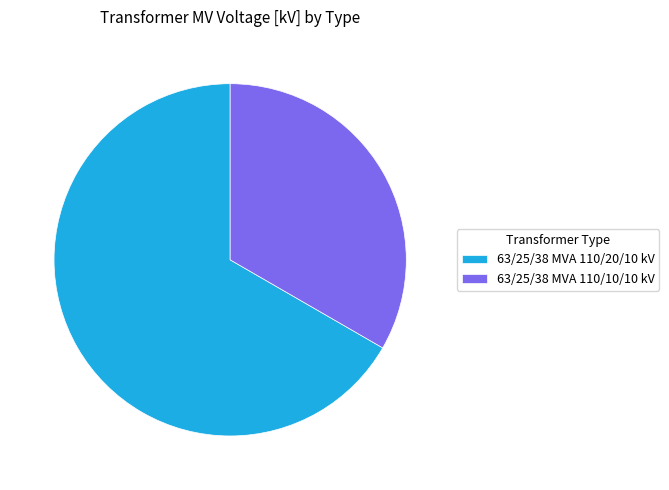

Does any single category account for the majority?

Yes